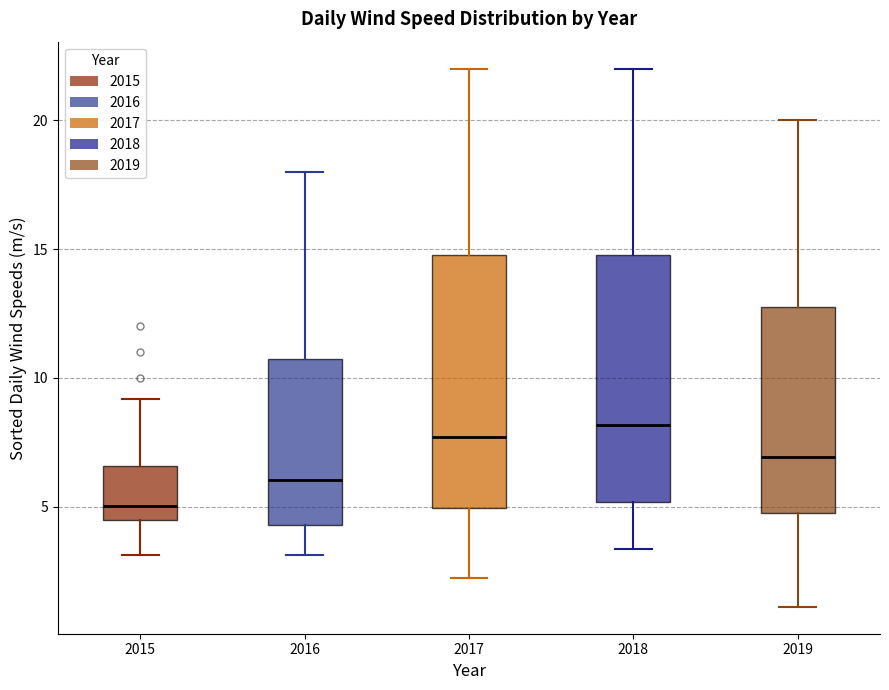

Reading left to right, read every box against the y-axis: the position of its median line, the range the box covers, and the ends of its whiskers. The values are not printed on the chart, so give them approximately, as read against the axis.

2015: median 5.0, box 4.5 to 6.5, whiskers 3.0 to 9.0
2016: median 6.0, box 4.5 to 11.0, whiskers 3.0 to 18.0
2017: median 7.5, box 5.0 to 15.0, whiskers 2.0 to 22.0
2018: median 8.0, box 5.0 to 15.0, whiskers 3.5 to 22.0
2019: median 7.0, box 4.5 to 13.0, whiskers 1.0 to 20.0